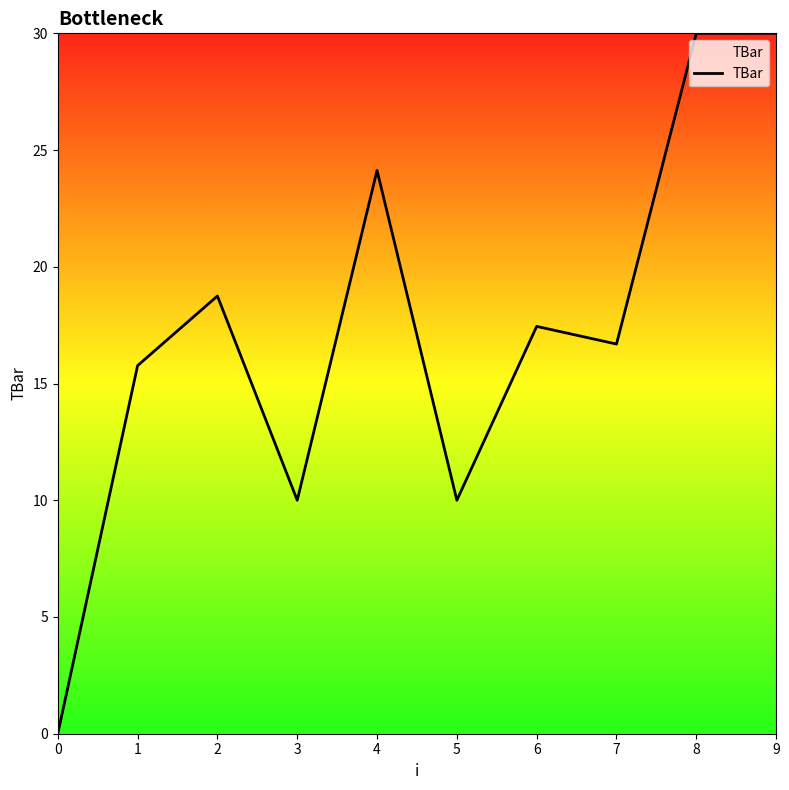

What is the ratio of the value at 2 to the value at 4?

0.8